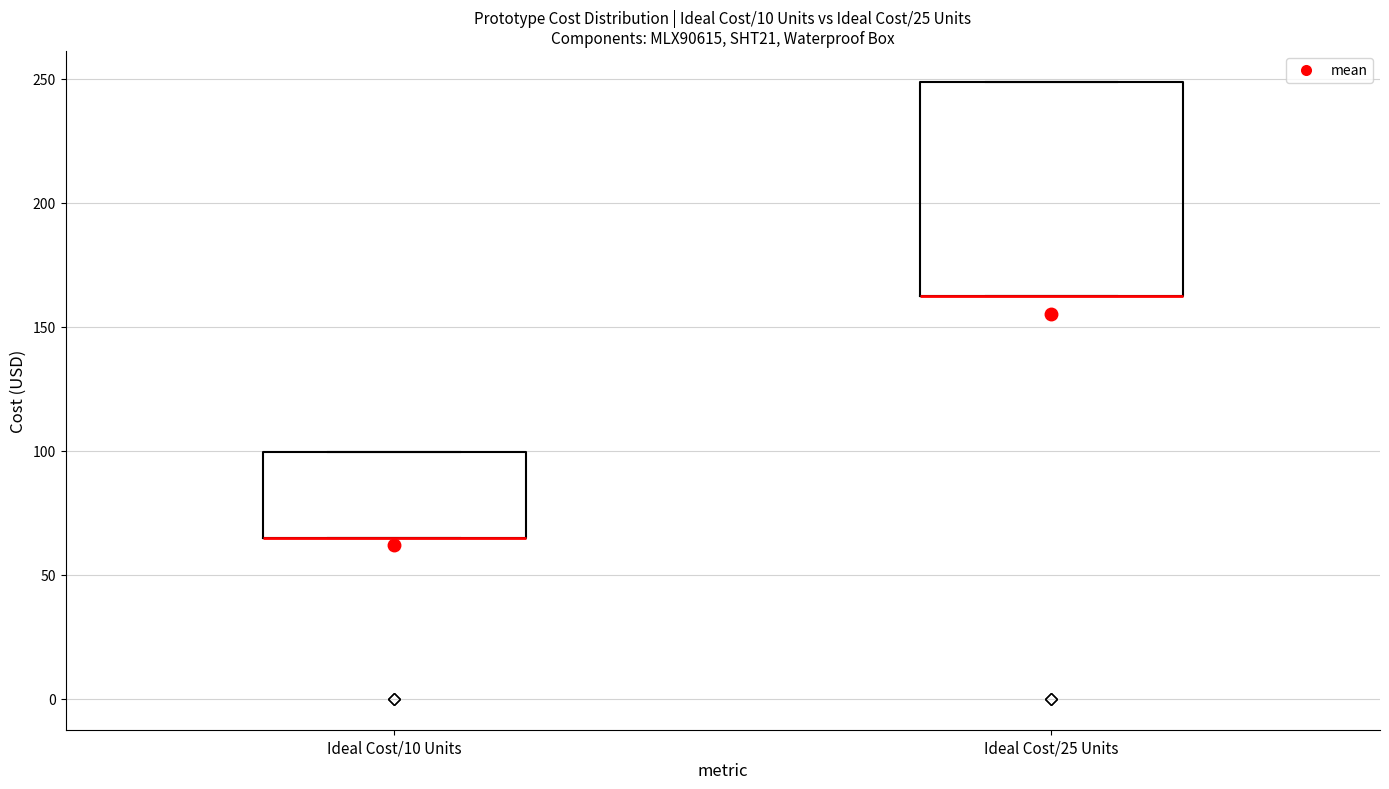

Reading left to right, transcribe this box plot: for each box, give where its median line is, the range the box spans, and where its two whiskers end, as read against the y-axis. The values are not printed on the chart, so give them approximately, as read against the axis.

Ideal Cost/10 Units: median 65 (drawn on the box's lower edge), box 65 to 100, whiskers 65 to 100
Ideal Cost/25 Units: median 165 (drawn on the box's lower edge), box 165 to 250, whiskers 165 to 250